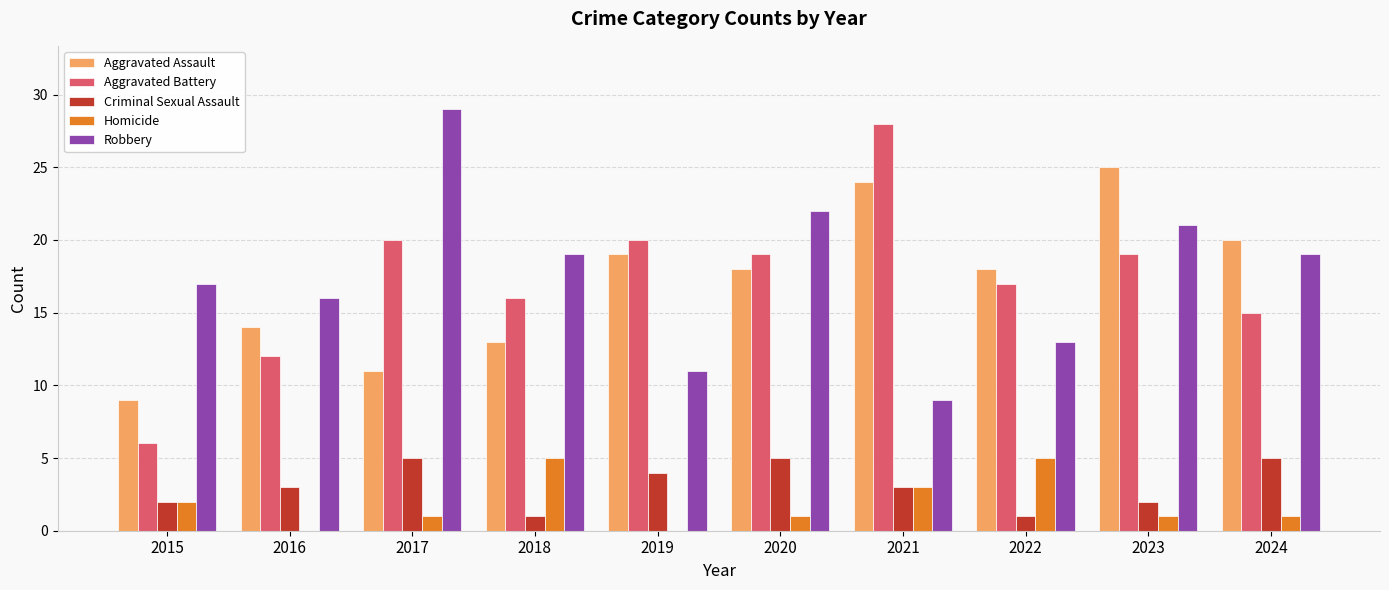

What is the approximate value of Aggravated Assault at 2015?

9